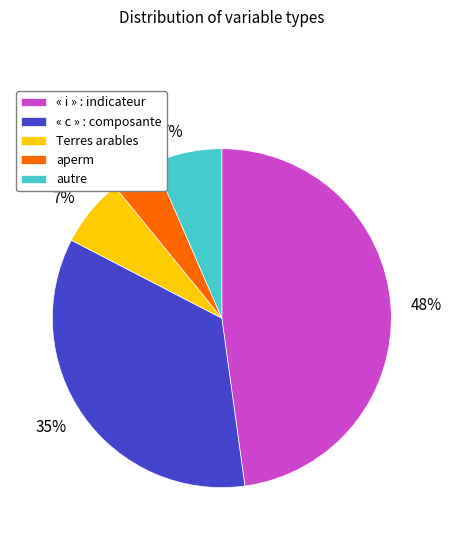

Approximately how many times larger is the value at Terres arables compared to autre?

1.0